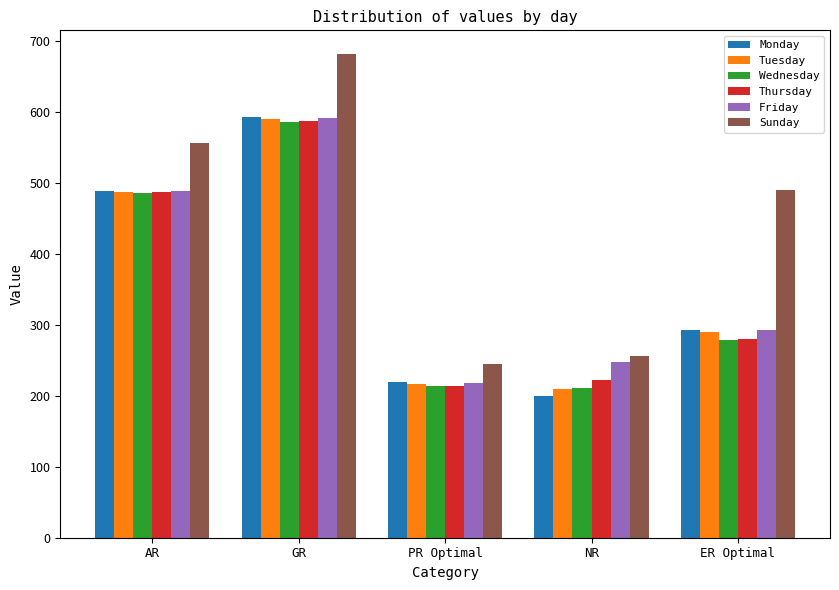

How many values in the Sunday series are below 490?

2